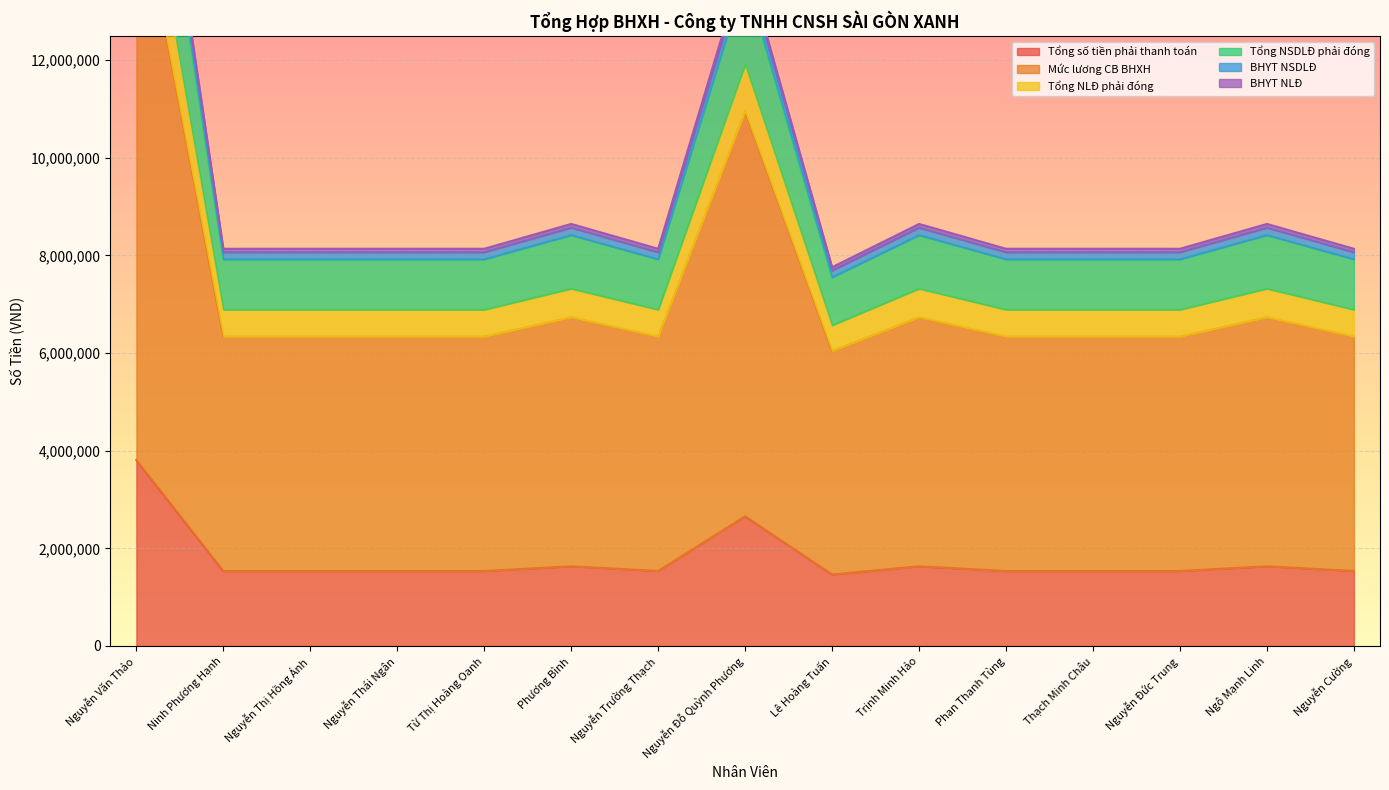

What is the difference between the maximum and minimum values in the Mức lương CB BHXH series?

9666360